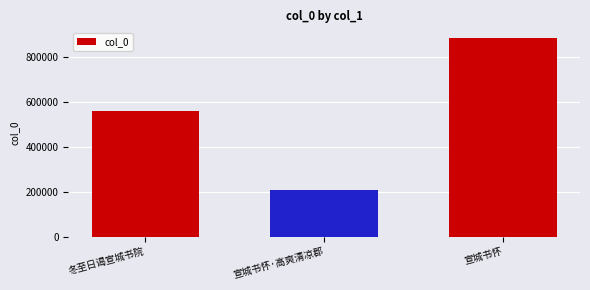

What is the average value?

550645